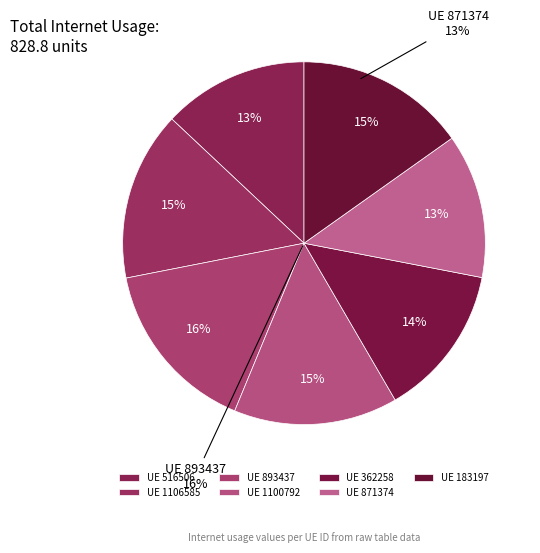

Between 893437 and 1100792, which is larger?

893437